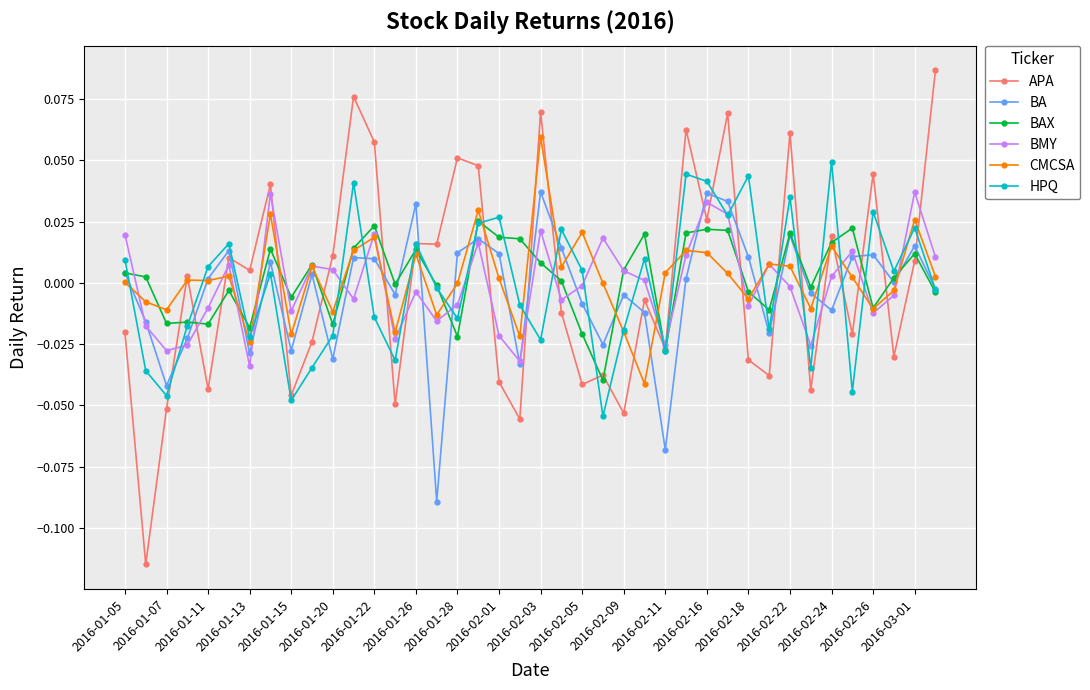

Which series has the widest spread of values?

APA